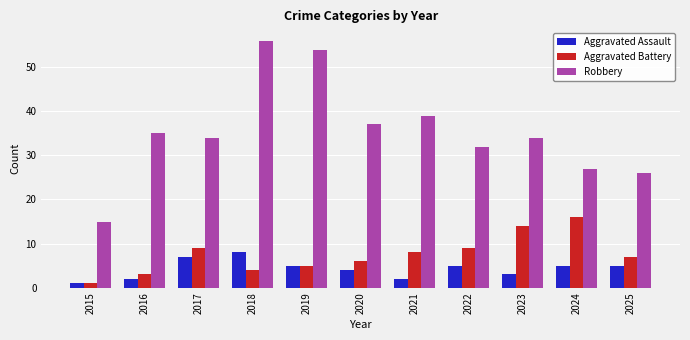

How many bars are there in each group?

3